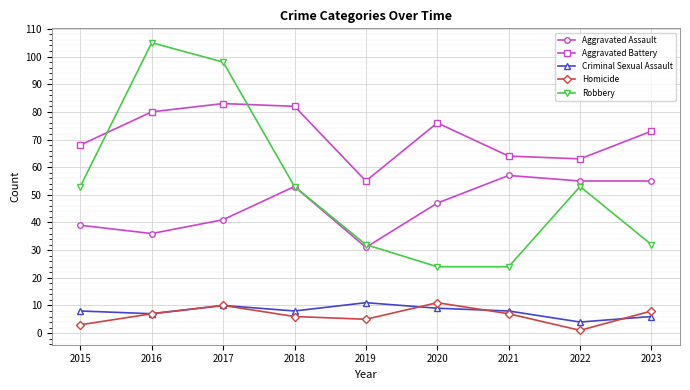

True or false: Robbery has a value of 40 at 2021.

False